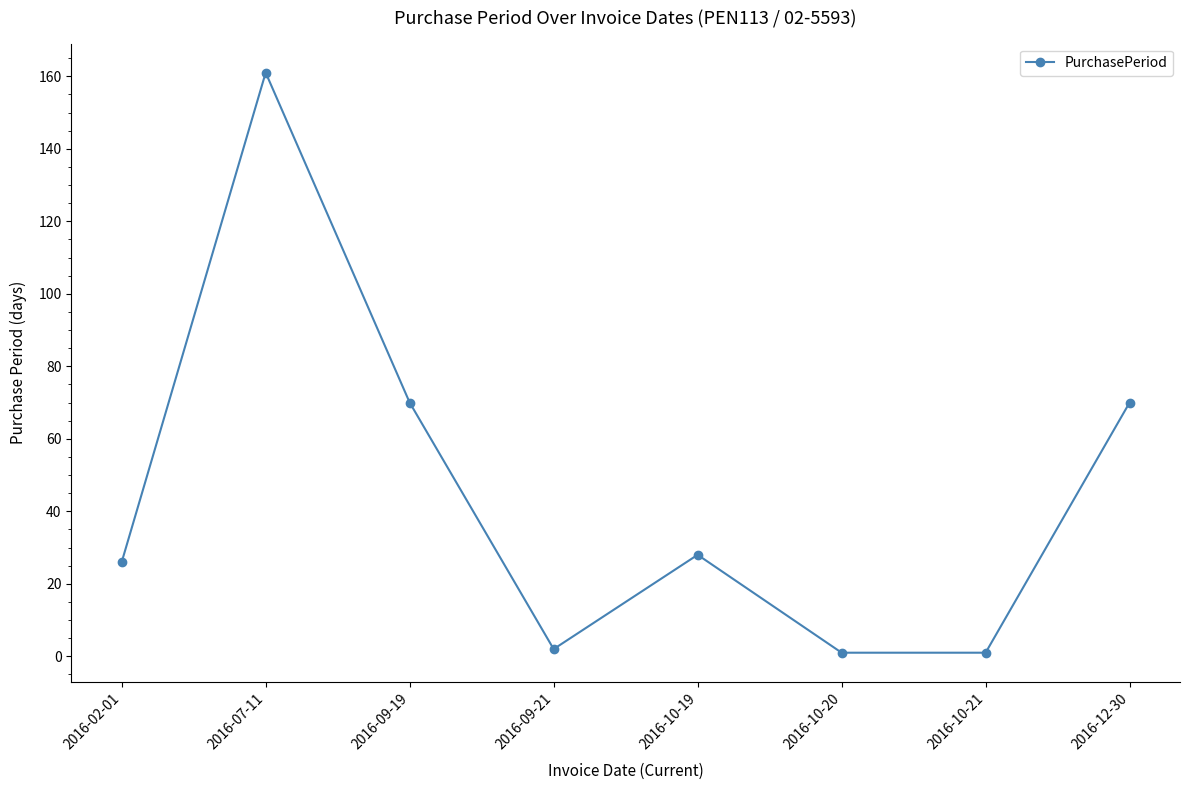

Does the chart have visible grid lines?

No